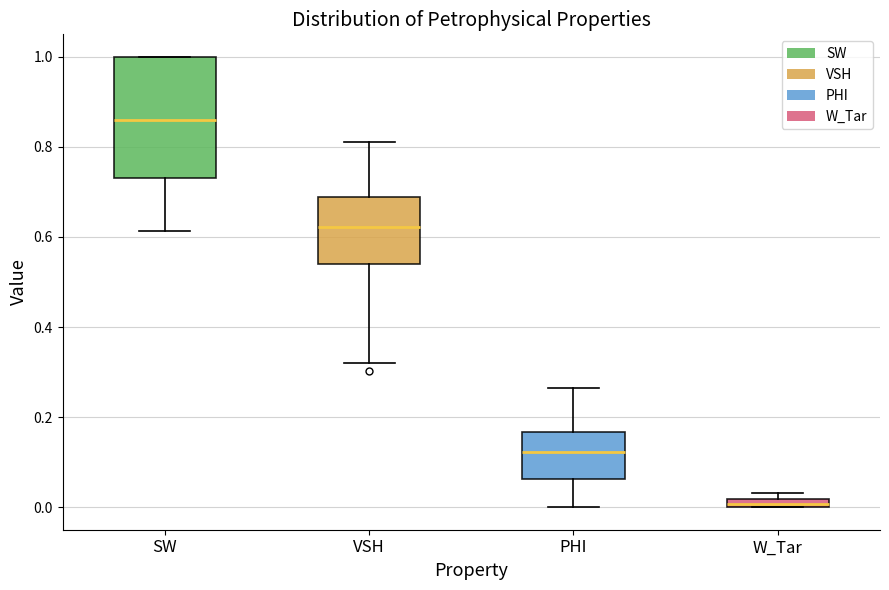

Where does the lower whisker of the box for SW end on the y-axis? The values are not printed on the chart, so give them approximately, as read against the axis.

0.62